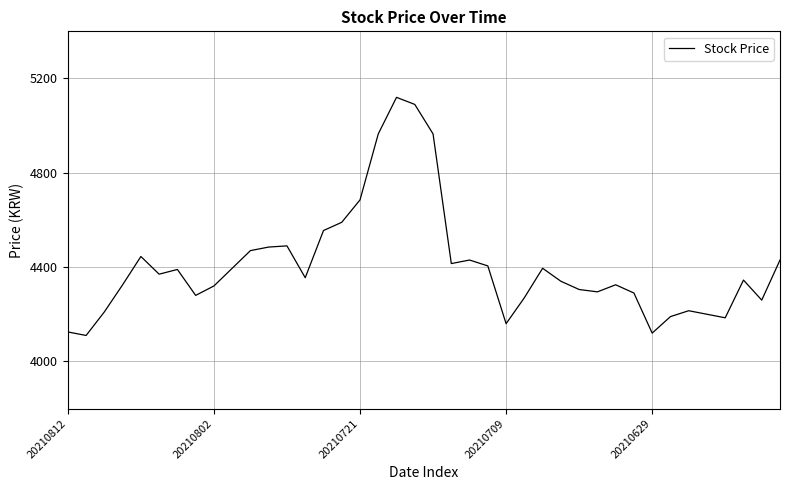

What is the maximum value shown in the chart?

5120